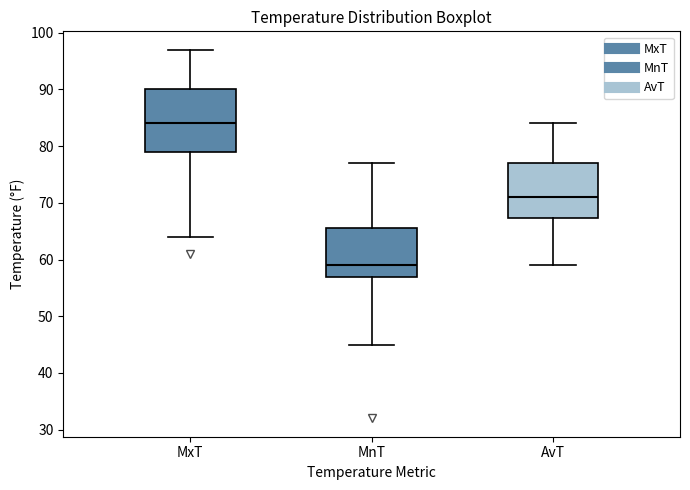

Which box is the tallest, from its lower edge to its upper edge?

MxT